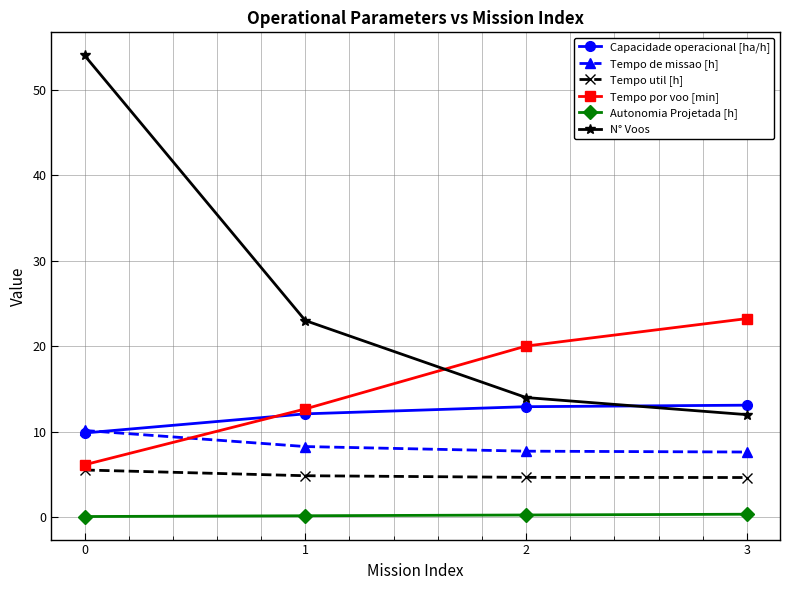

What is the approximate value of Autonomia Projetada [h] at 3?

0.4